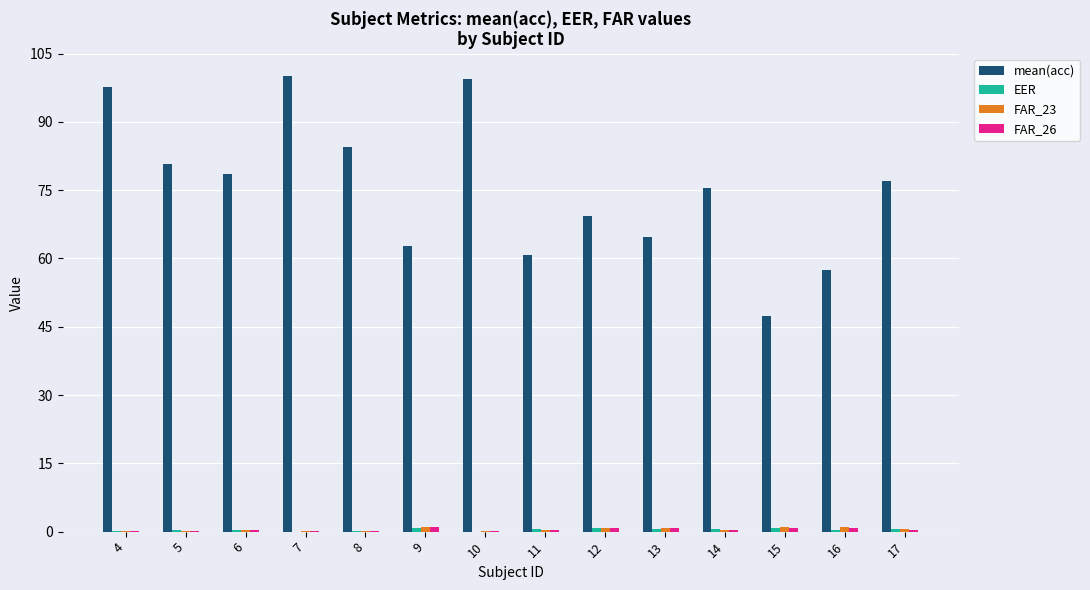

Which series has the largest total across all categories?

mean(acc)